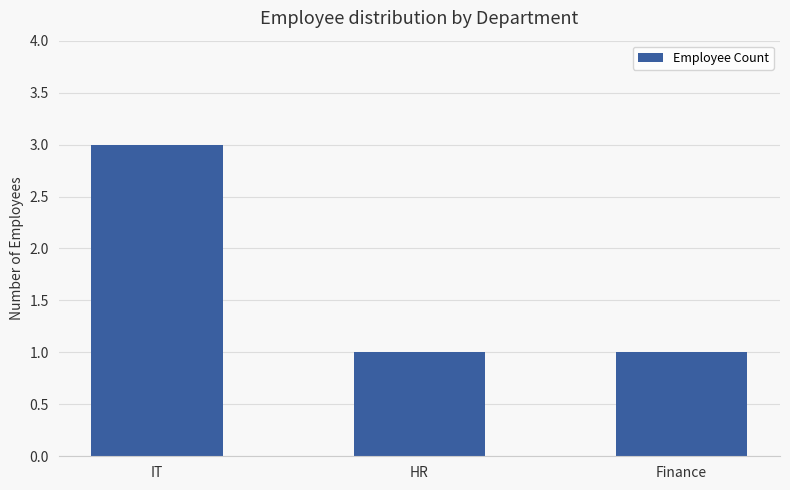

What is the maximum value shown in the chart?

3